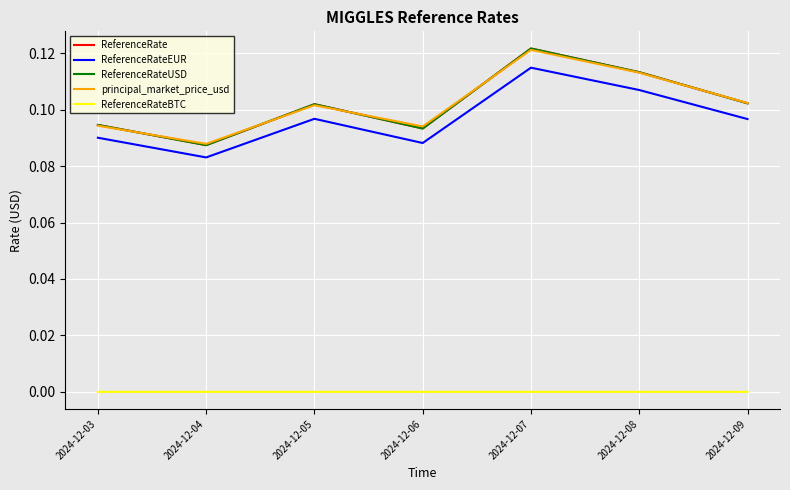

Does the chart have visible grid lines?

Yes